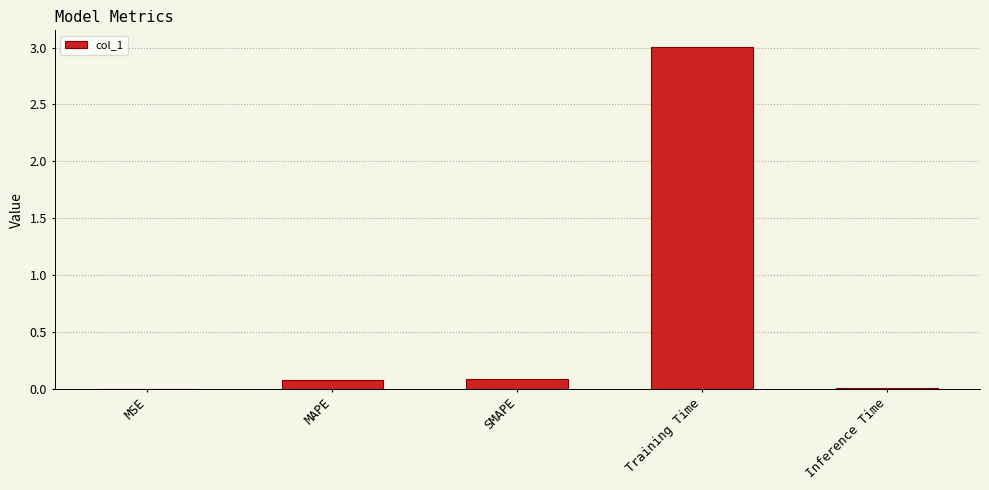

The value at Training Time is 3.0. True or false?

True